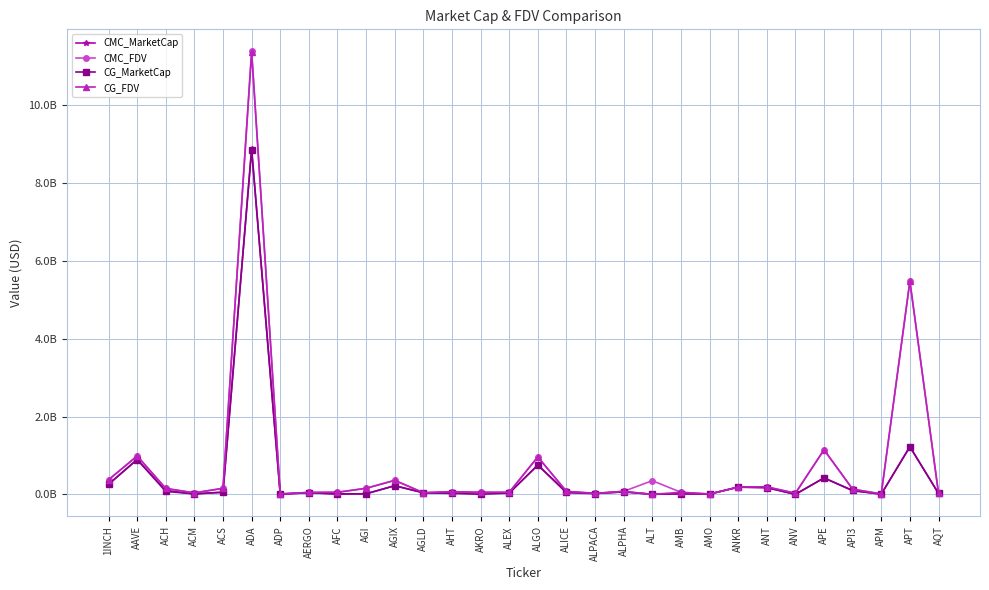

Rank the series by their maximum value, from lowest to highest.

CG_MarketCap, CMC_MarketCap, CG_FDV, CMC_FDV